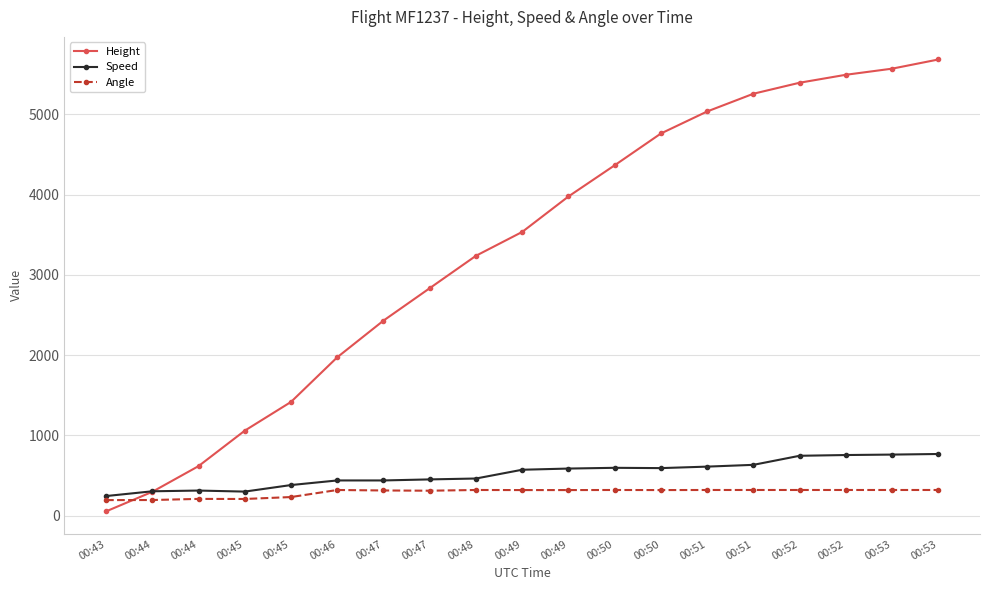

What is the difference between the maximum and second lowest values in the Speed series?

468.6